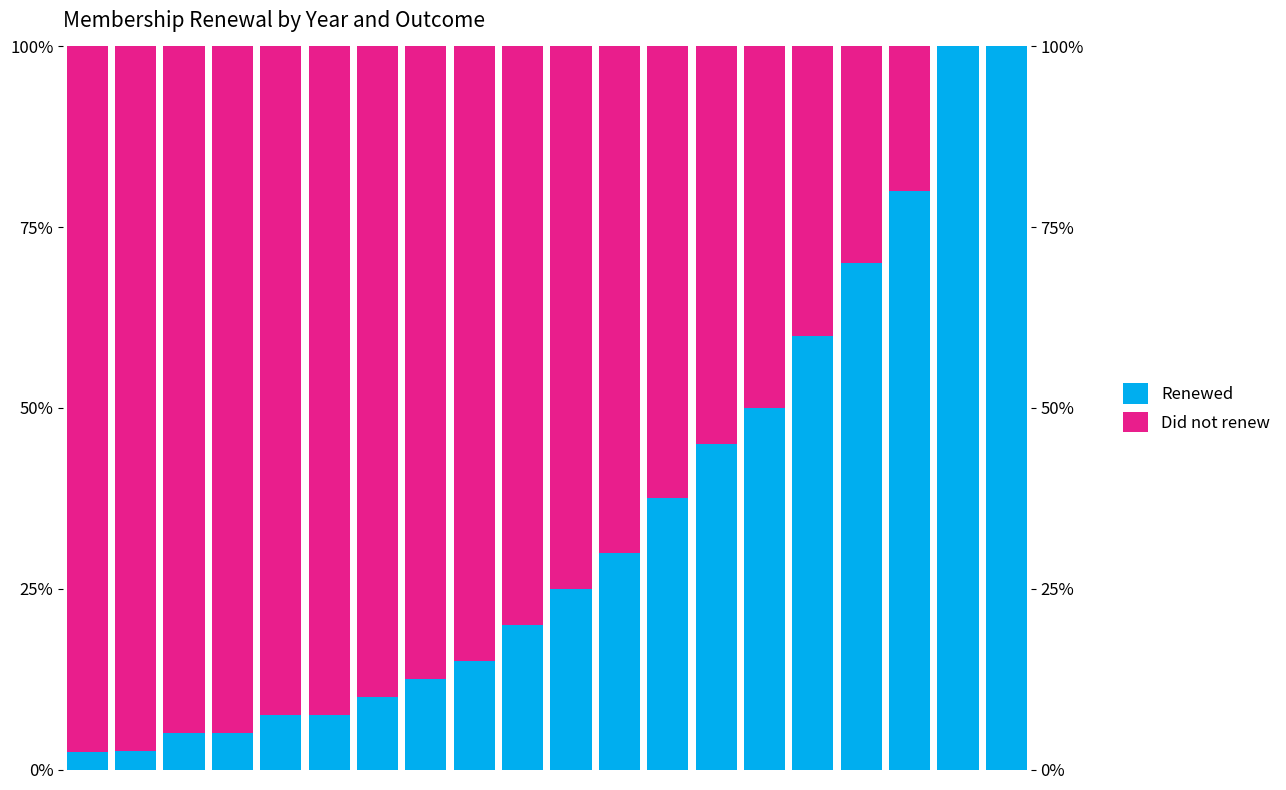

The value of Renewed at 3 is 7.9. True or false?

False